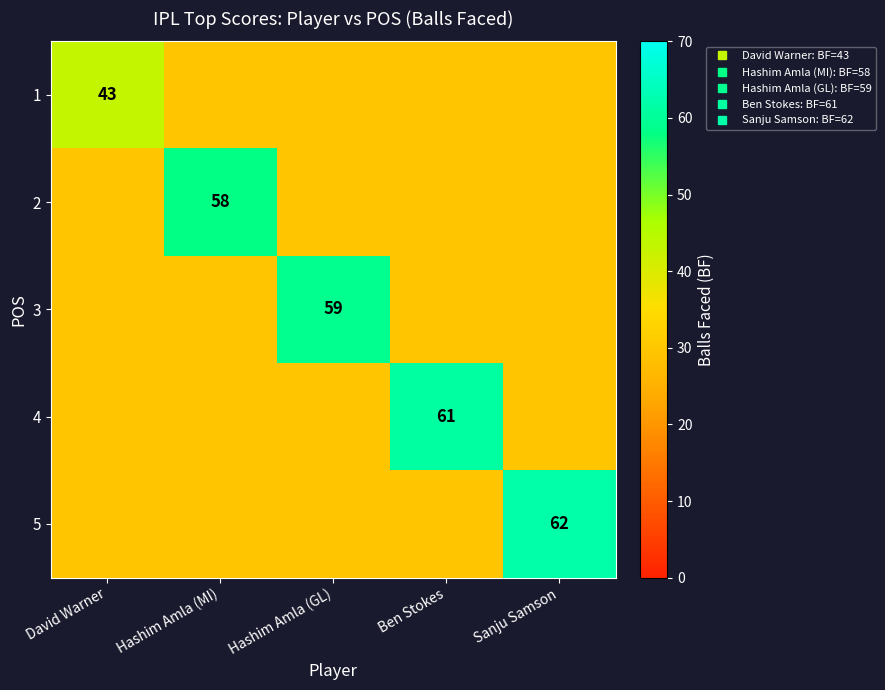

Rank the categories by 3 value from lowest to highest.

David Warner, Hashim Amla (MI), Ben Stokes, Sanju Samson, Hashim Amla (GL)